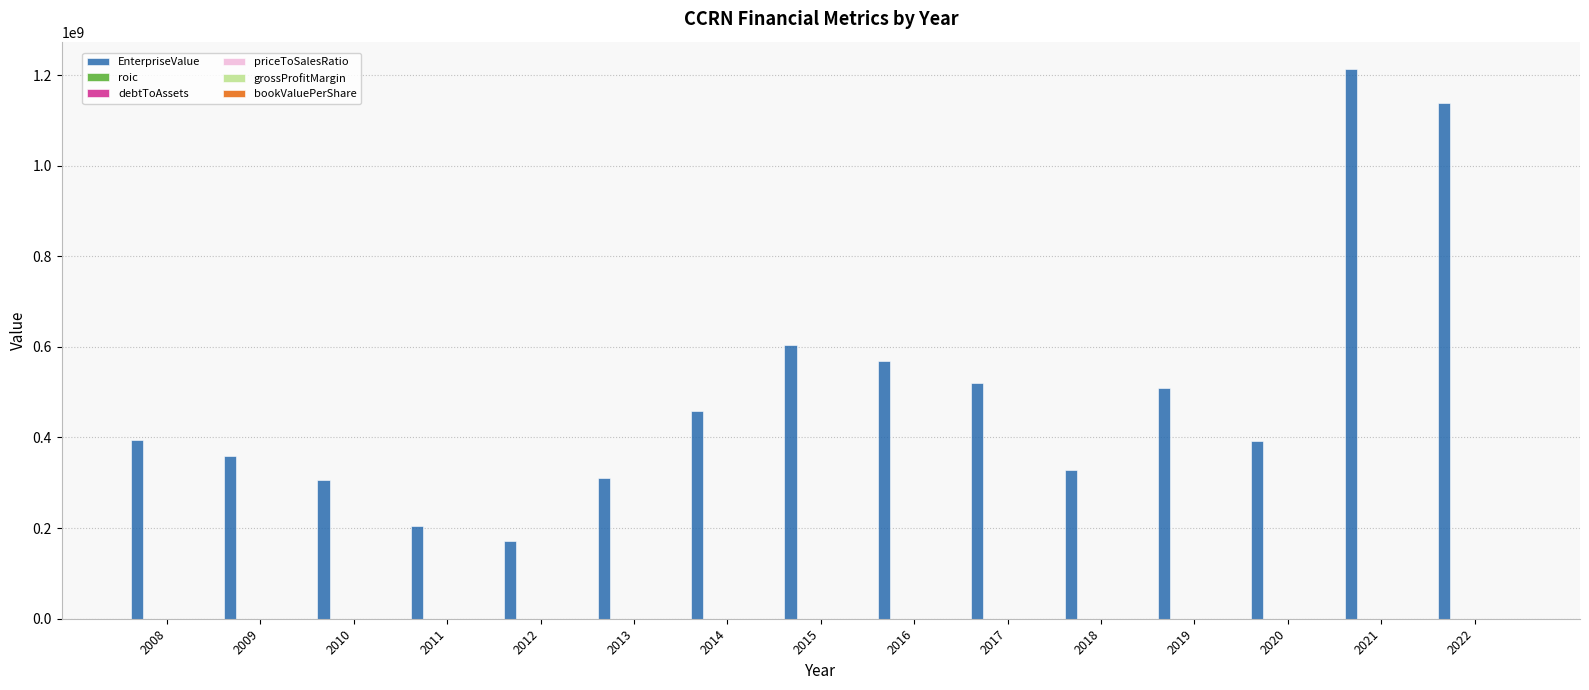

Are the bars grouped side by side (vs. stacked)?

Yes